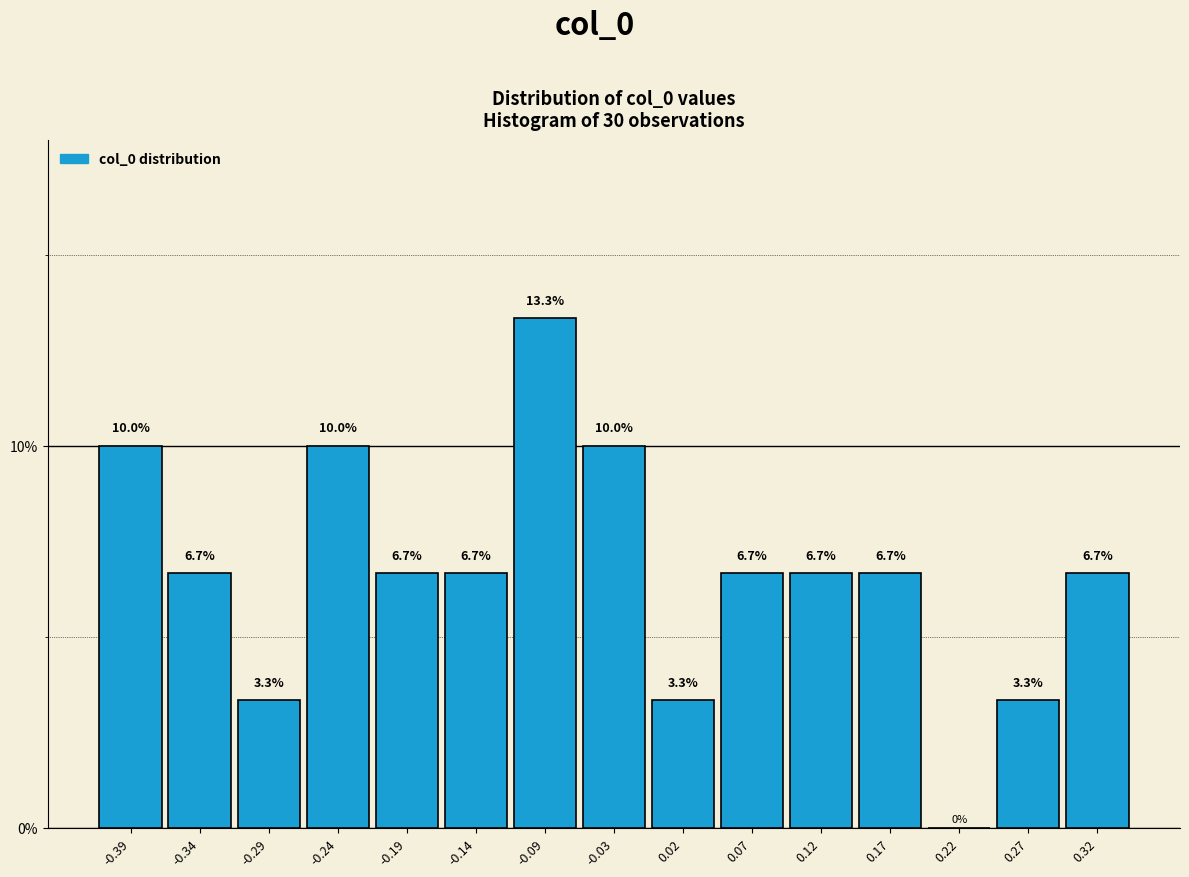

Reading left to right, transcribe this chart: for each bar, give the range it covers on the x-axis and its height. The bar edges are not printed on the chart, so give them approximately, as read against the axis.

-0.42 to -0.37: 10.0
-0.37 to -0.32: 6.7
-0.32 to -0.27: 3.3
-0.27 to -0.21: 10.0
-0.21 to -0.16: 6.7
-0.16 to -0.11: 6.7
-0.11 to -0.06: 13.3
-0.06 to -0.01: 10.0
-0.01 to 0.04: 3.3
0.04 to 0.09: 6.7
0.09 to 0.14: 6.7
0.14 to 0.20: 6.7
0.20 to 0.25: 0.0
0.25 to 0.30: 3.3
0.30 to 0.35: 6.7